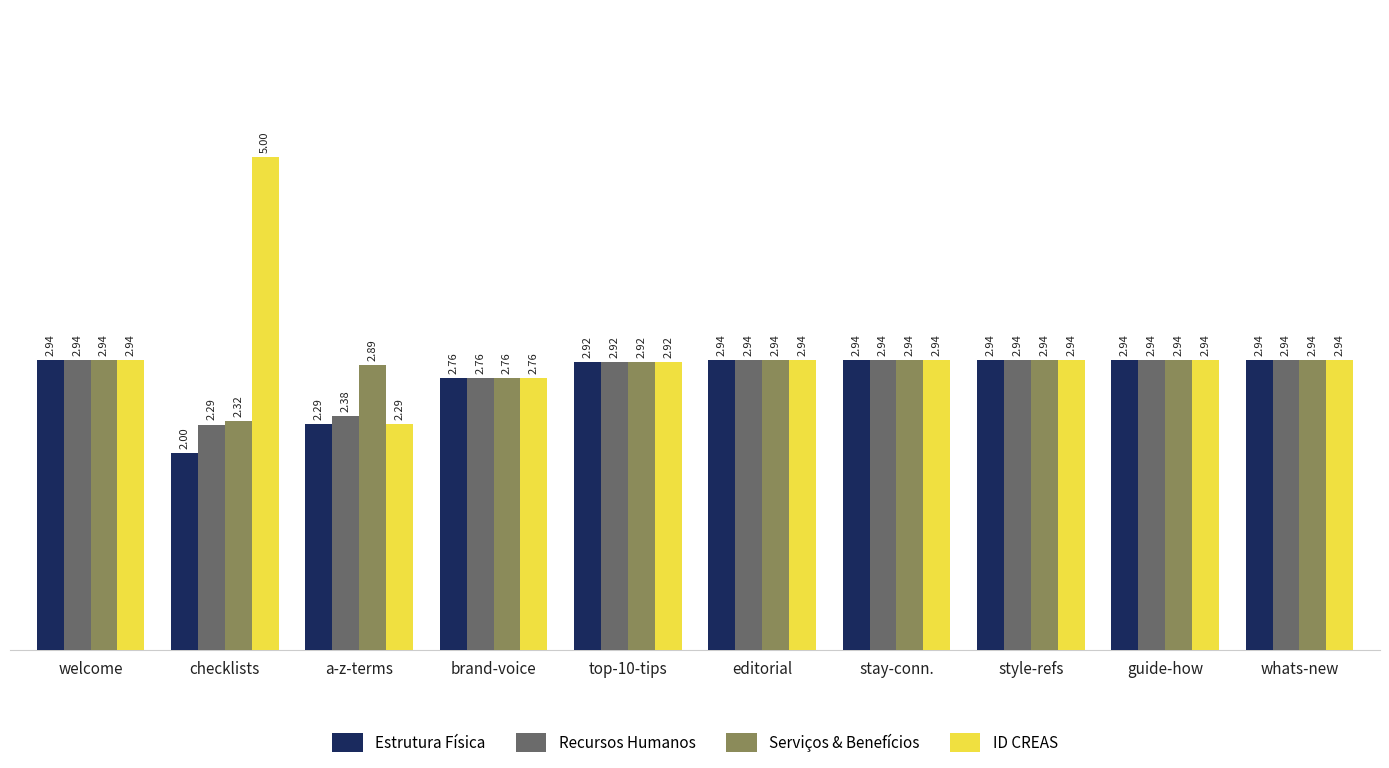

What is the difference between the second highest and second lowest values in the Recursos Humanos series?

0.6